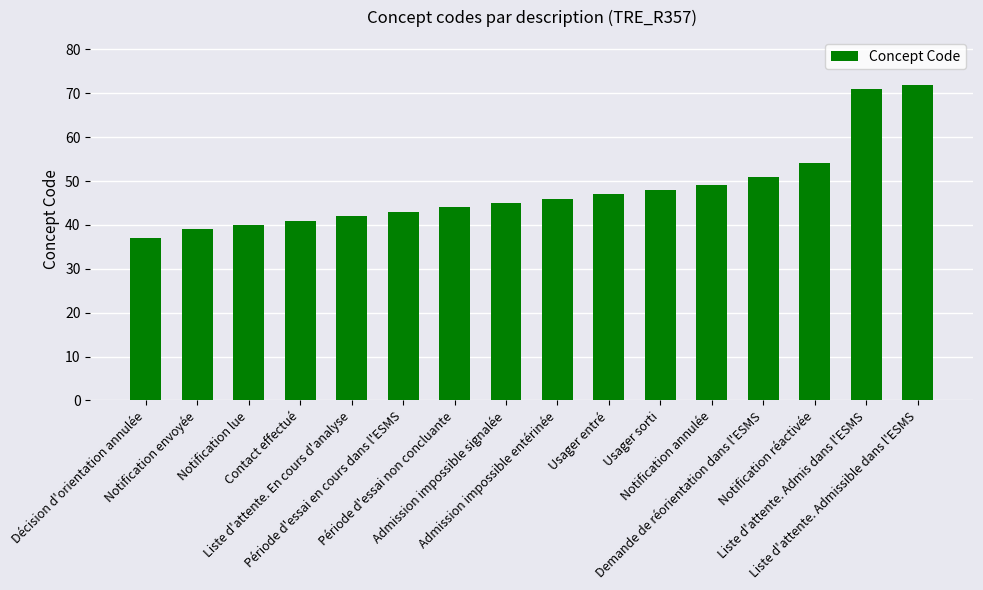

The chart shows a value of 41 at Contact effectué. True or false?

True